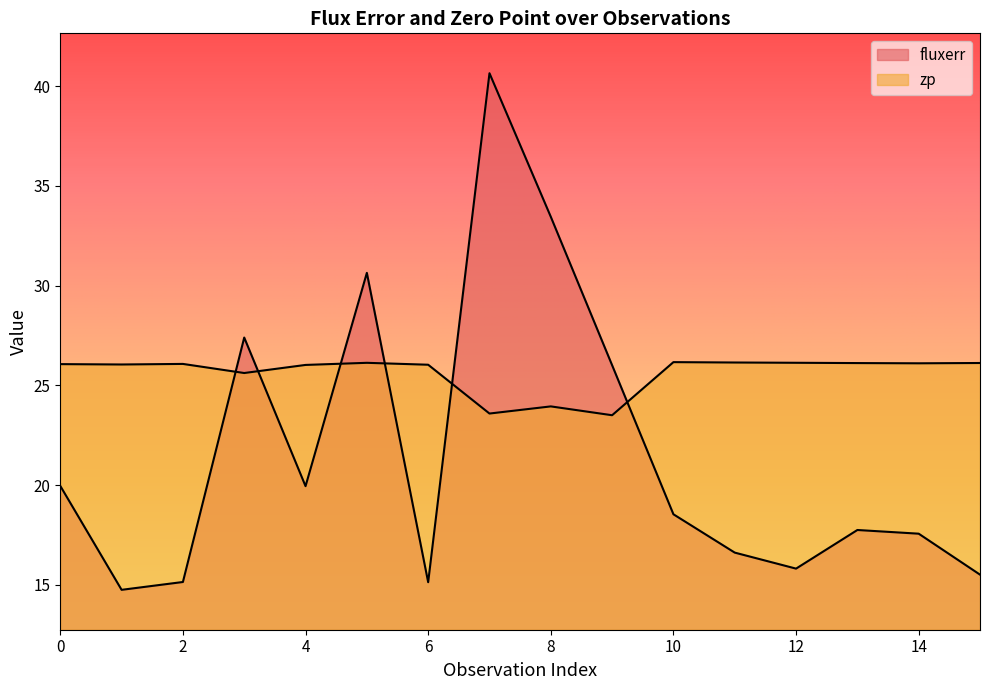

Is it true that fluxerr equals 36.2 at 9?

False